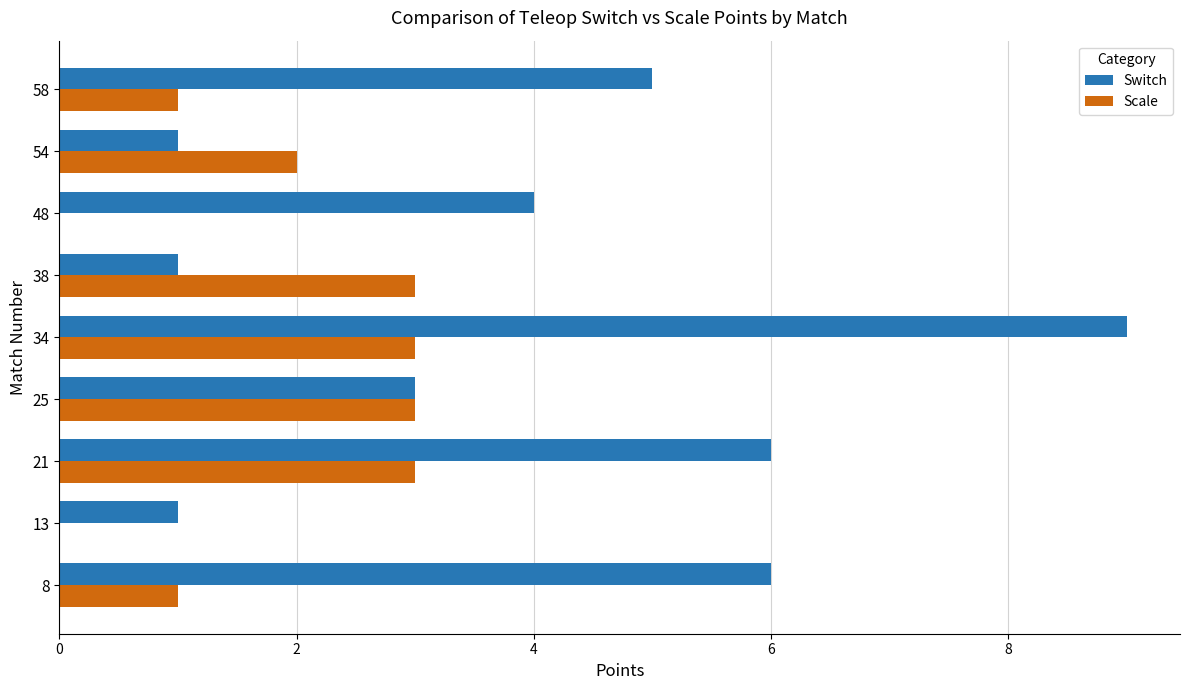

Which series has the largest total across all categories?

Switch